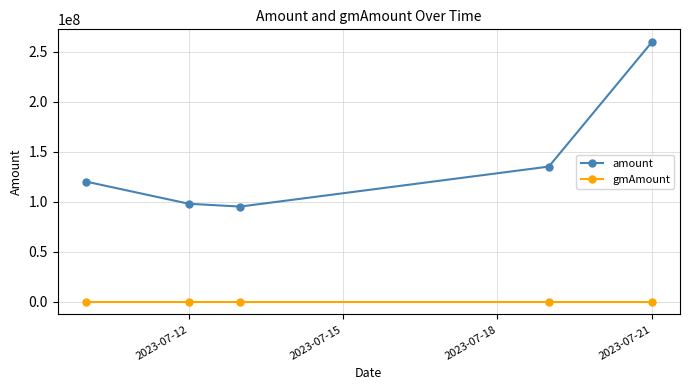

Does the chart display data point markers on the line(s)?

Yes